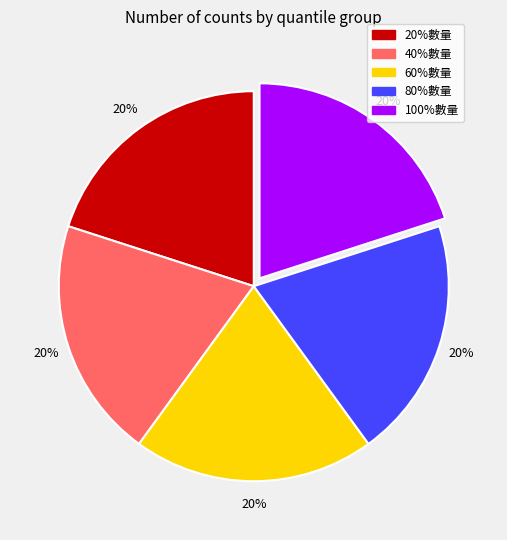

Do 80%數量 and 40%數量 together represent more than half of the pie?

No